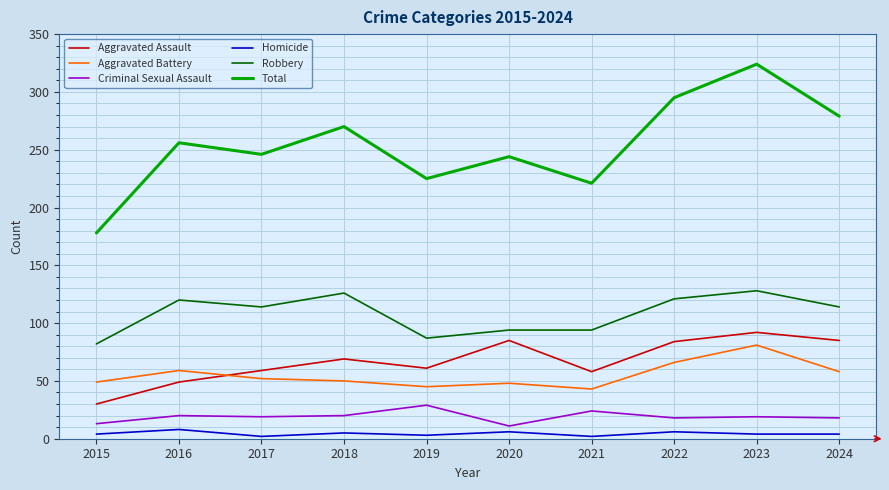

Which series has the widest spread of values?

Total